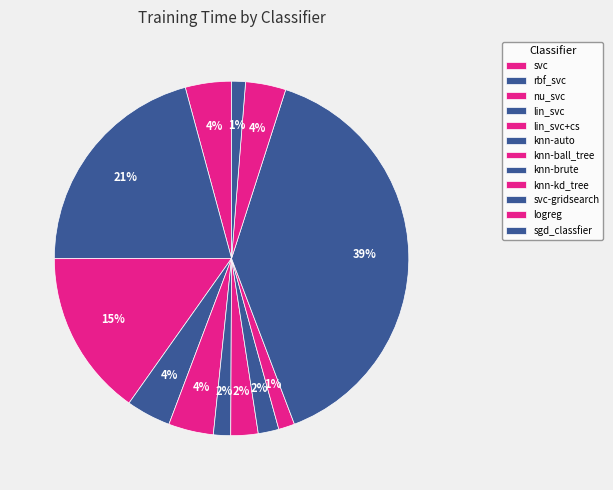

To the nearest percent, what is the combined percentage of lin_svc+cs and knn-brute?

6%